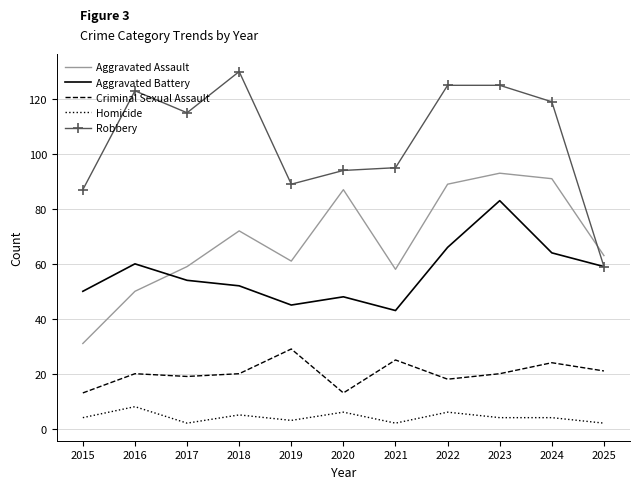

Count the number of data series in this chart.

5